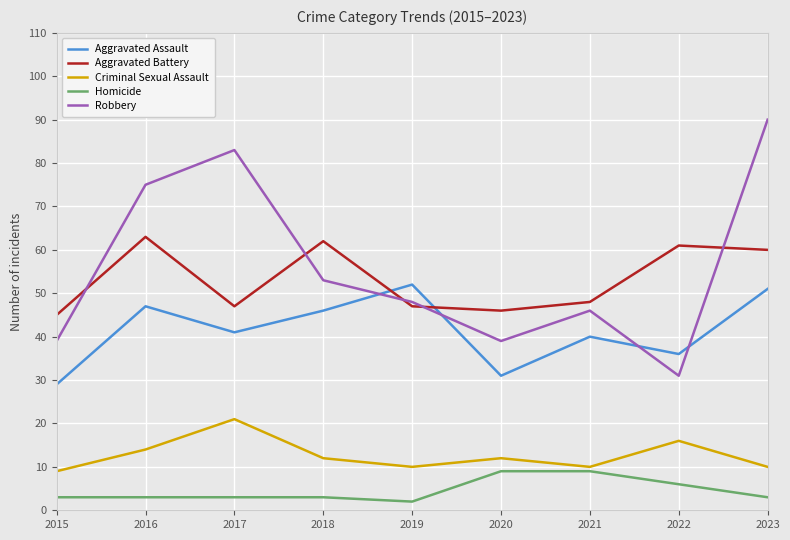

At which category does the chart reach its minimum across all series?

2019